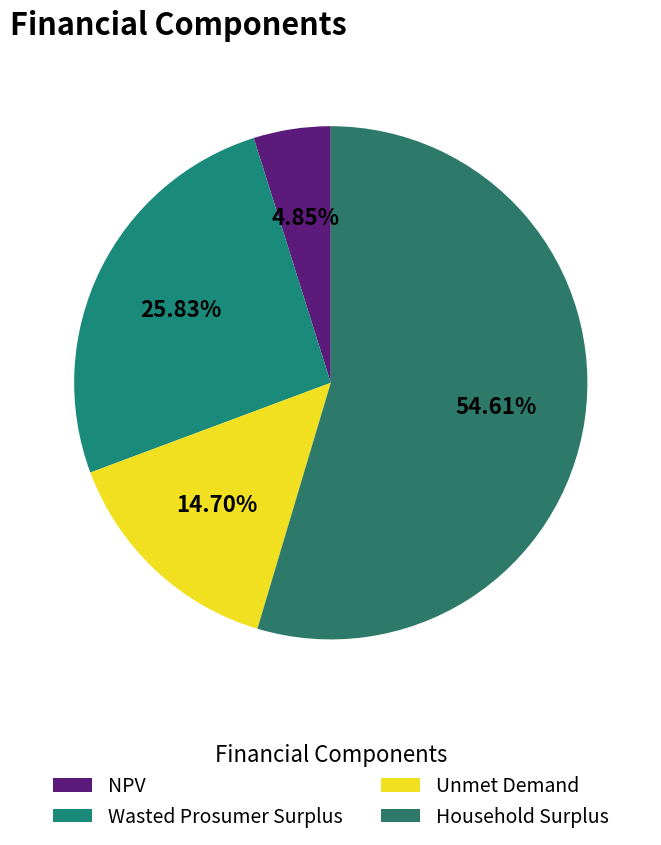

To the nearest percent, what portion does NPV represent?

5%